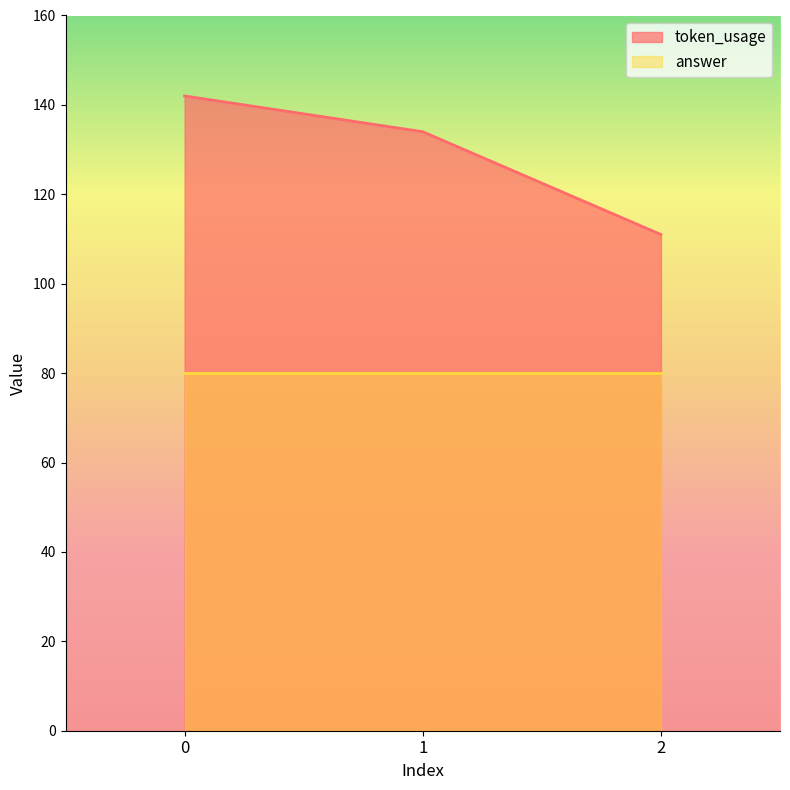

Does the chart display data point markers on the line(s)?

No